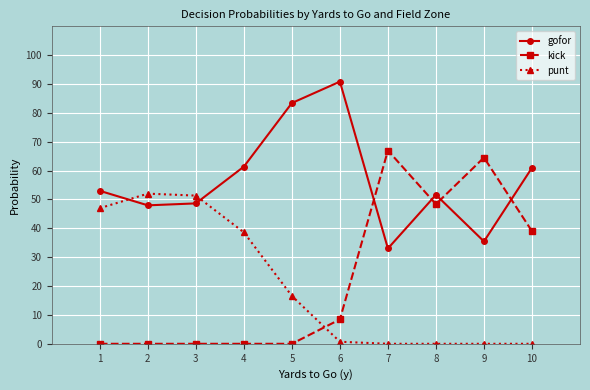

Where is the first local maximum for gofor?

6